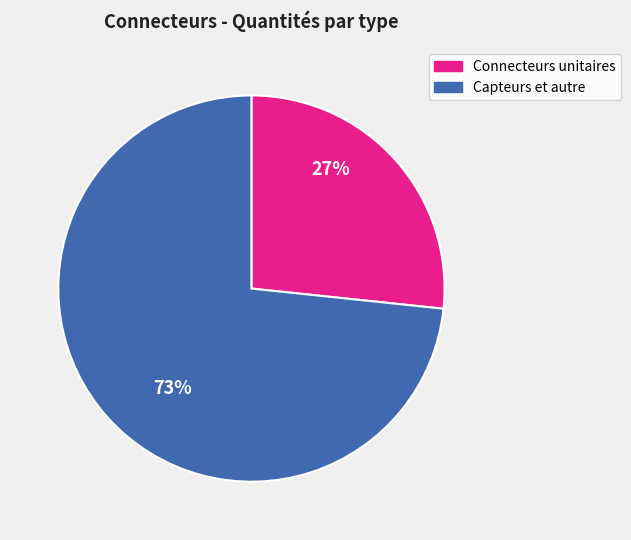

Which slice represents more than half of the pie?

Capteurs et autre